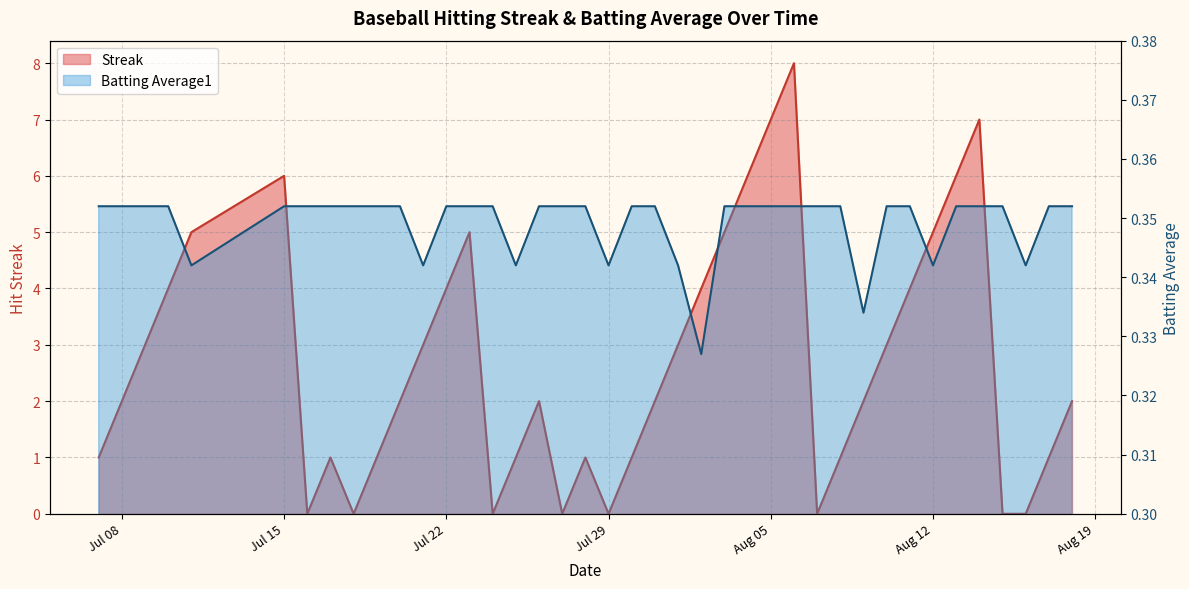

What is the label of the 13th point from the right?

2010-08-06